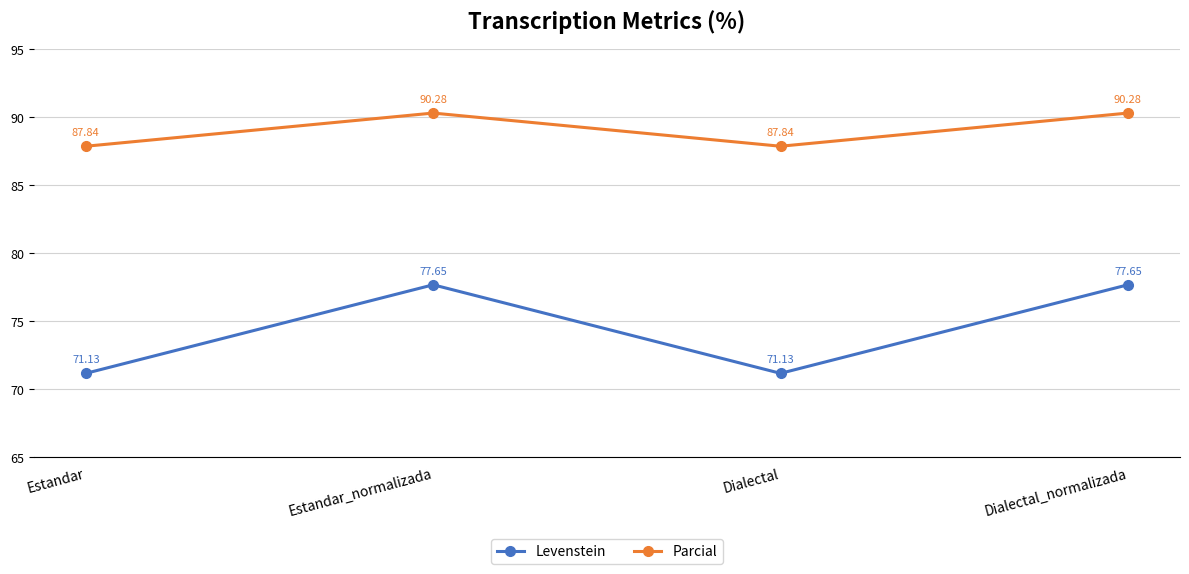

True or false: Parcial and Levenstein intersect in this chart.

False